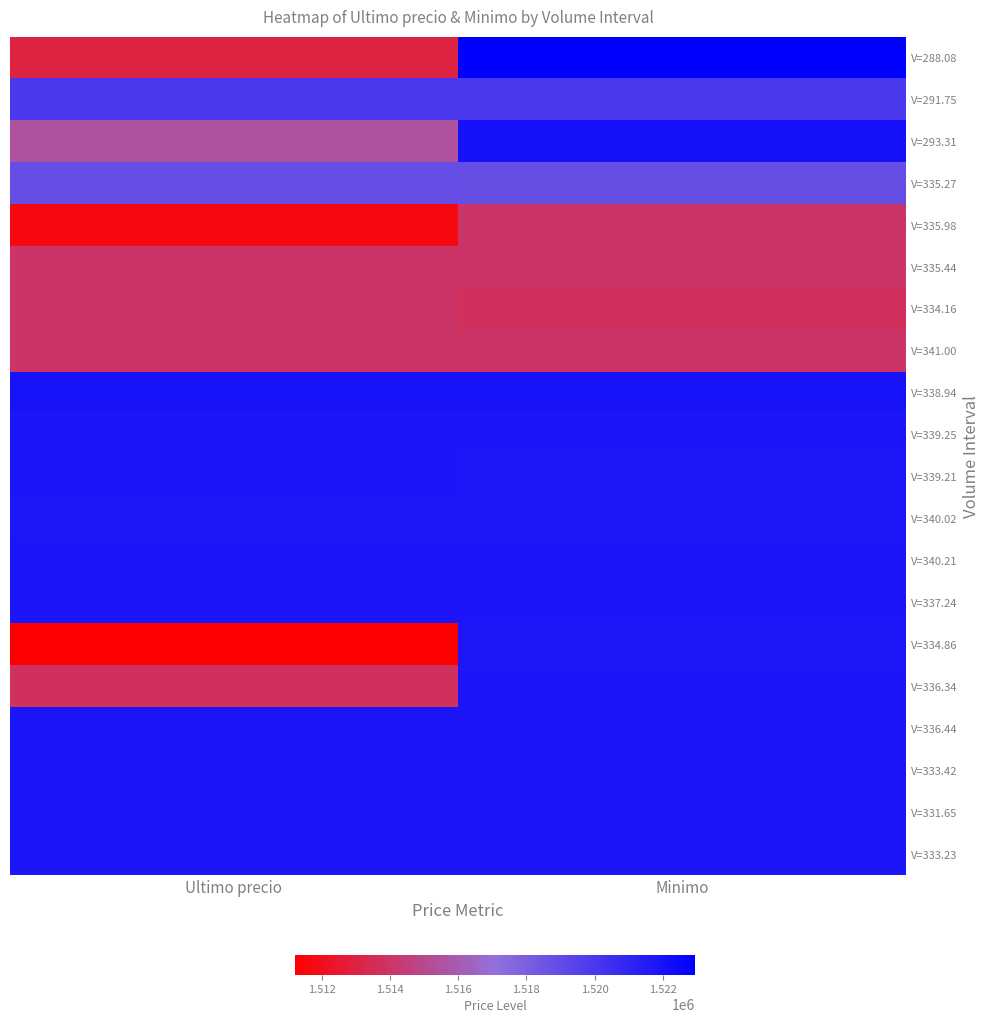

Reading left to right, list all the values displayed in this chart.

V=288.08: Ultimo precio=1513030	Minimo=1522946
V=291.75: Ultimo precio=1519985	Minimo=1520000
V=293.31: Ultimo precio=1515487	Minimo=1521997
V=335.27: Ultimo precio=1518870	Minimo=1518858
V=335.98: Ultimo precio=1511710	Minimo=1514000
V=335.44: Ultimo precio=1514000	Minimo=1513997
V=334.16: Ultimo precio=1513997	Minimo=1513711
V=341.00: Ultimo precio=1514000	Minimo=1514000
V=338.94: Ultimo precio=1521974	Minimo=1521938
V=339.25: Ultimo precio=1521832	Minimo=1521819
V=339.21: Ultimo precio=1521776	Minimo=1521717
V=340.02: Ultimo precio=1521717	Minimo=1521717
V=340.21: Ultimo precio=1521812	Minimo=1521809
V=337.24: Ultimo precio=1521809	Minimo=1521809
V=334.86: Ultimo precio=1511215	Minimo=1521730
V=336.34: Ultimo precio=1513750	Minimo=1521761
V=336.44: Ultimo precio=1521771	Minimo=1521771
V=333.42: Ultimo precio=1521768	Minimo=1521768
V=331.65: Ultimo precio=1521768	Minimo=1521768
V=333.23: Ultimo precio=1521768	Minimo=1521768